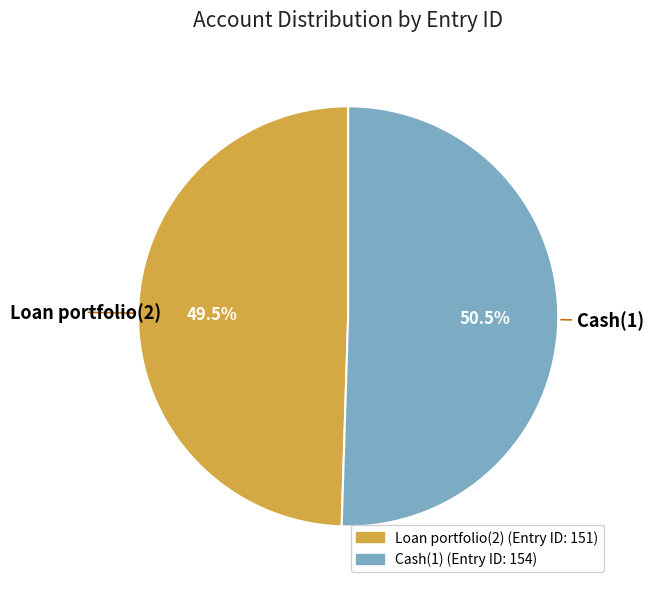

Combined, do Loan portfolio(2) and Cash(1) account for over 50%?

Yes